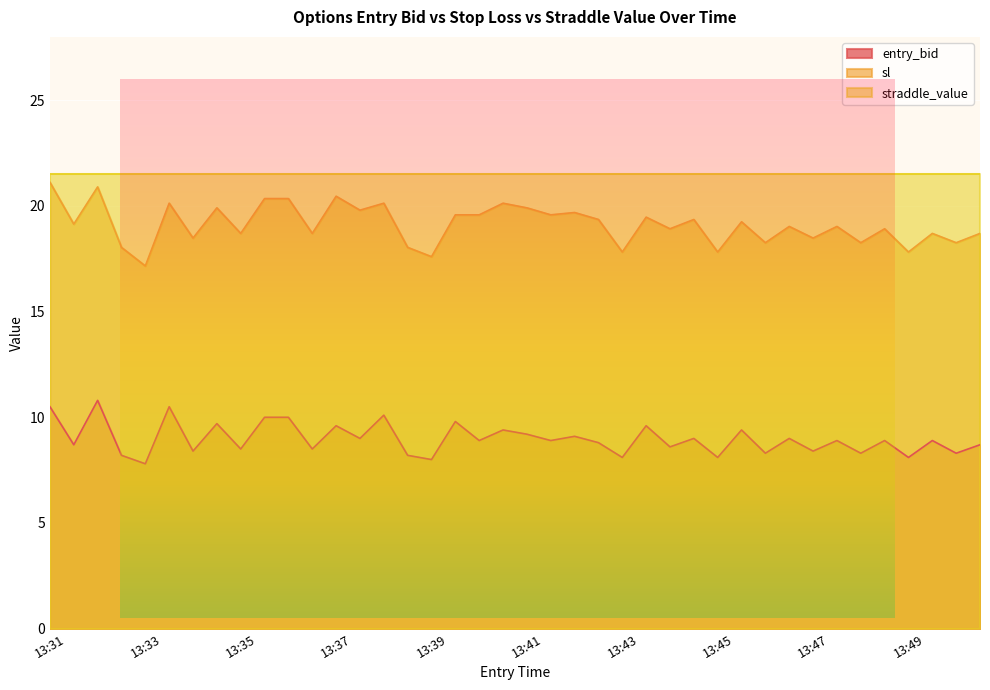

What is the maximum value shown in the chart?

21.5